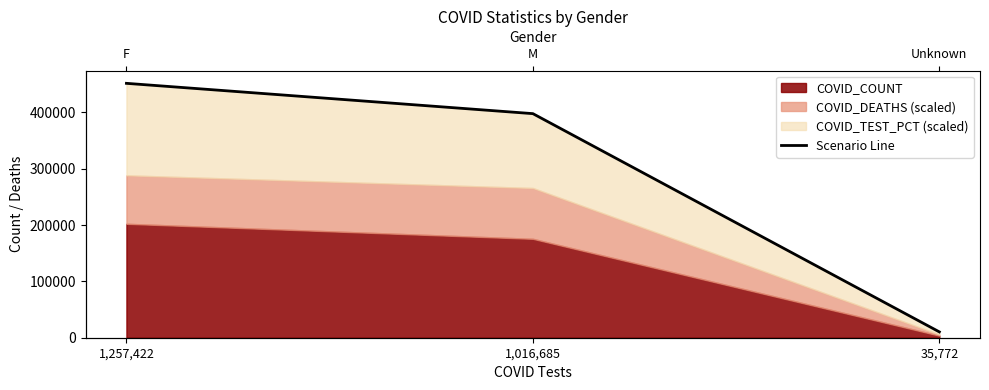

How many data points does each series have?

3